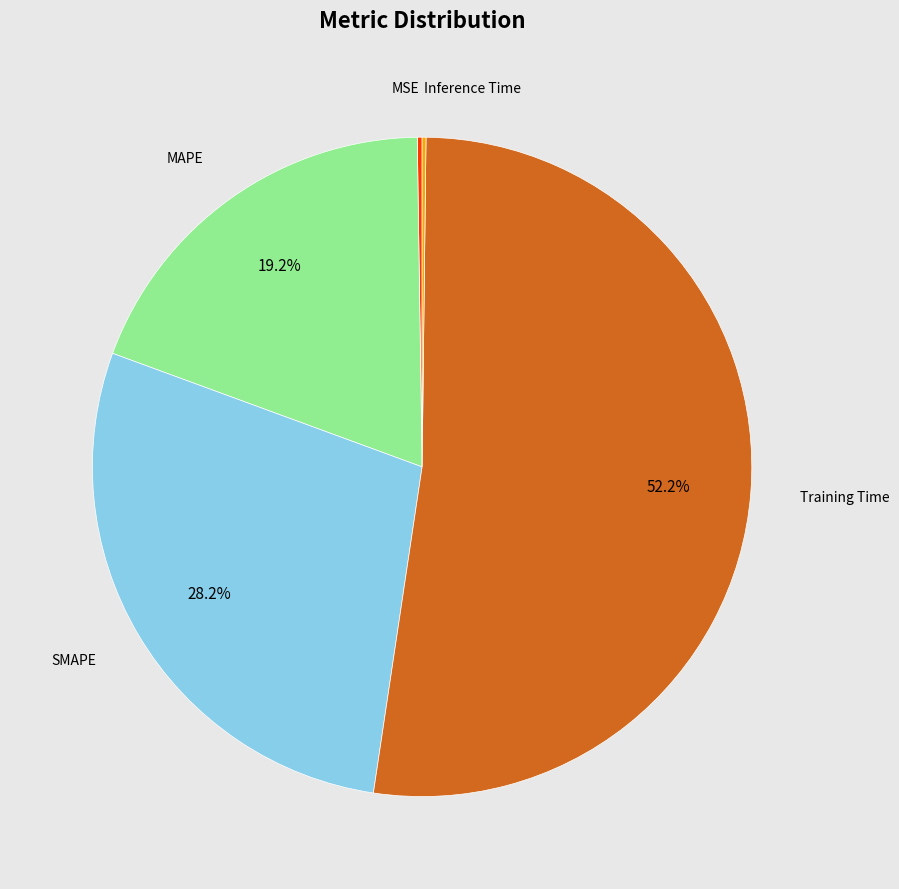

Is there a majority slice in this chart?

Yes